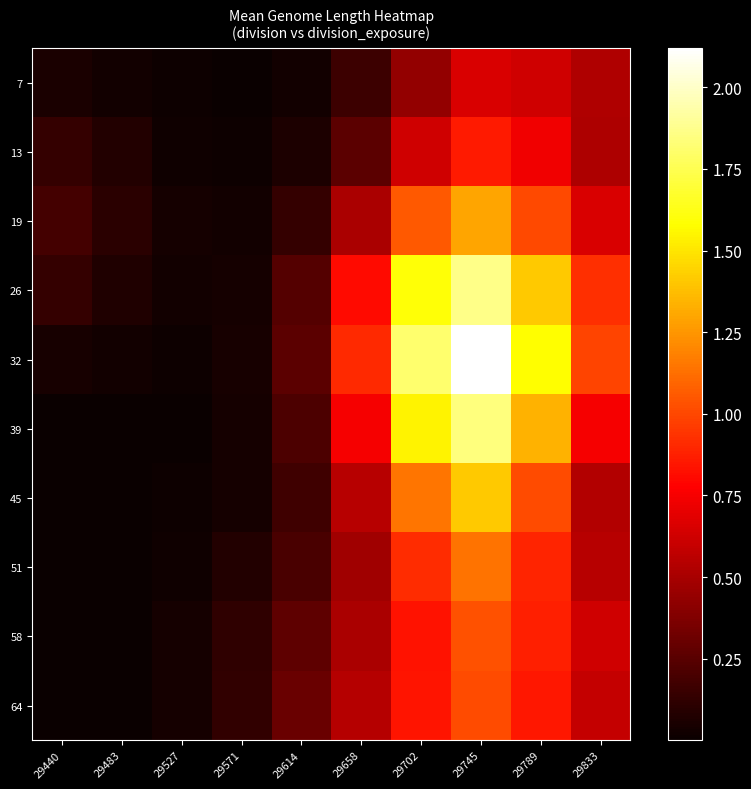

Between 29702 and 29571, which is larger?

29702